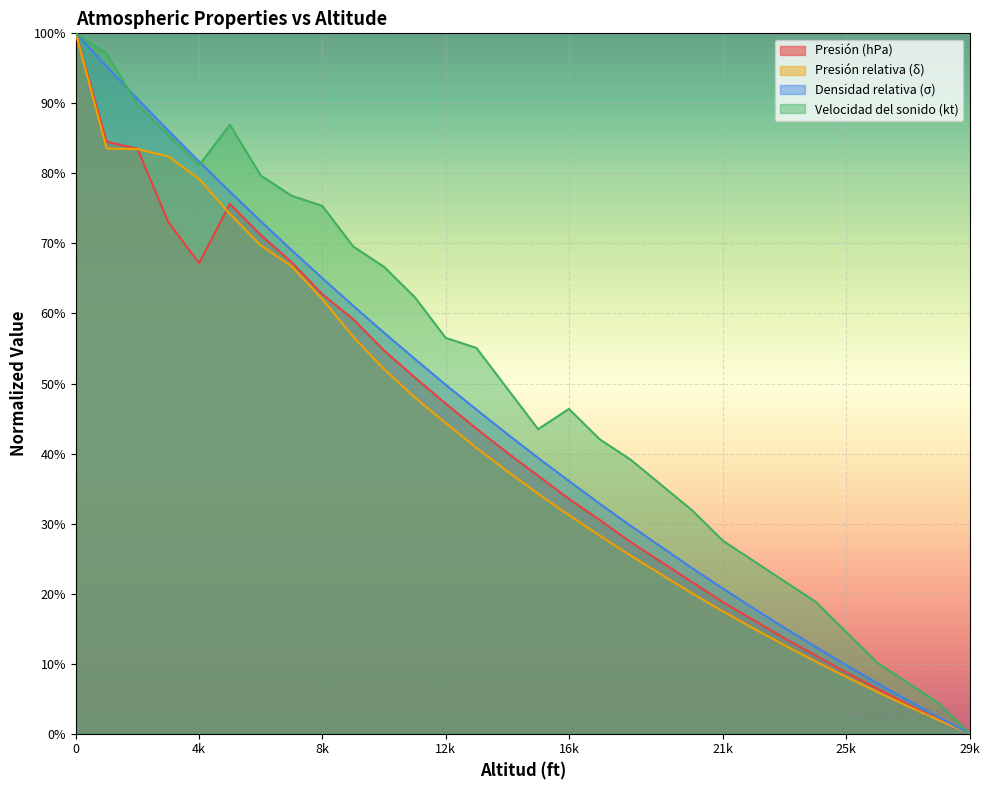

What is the value of the Presión (hPa) point at the 22nd from the left?

0.2